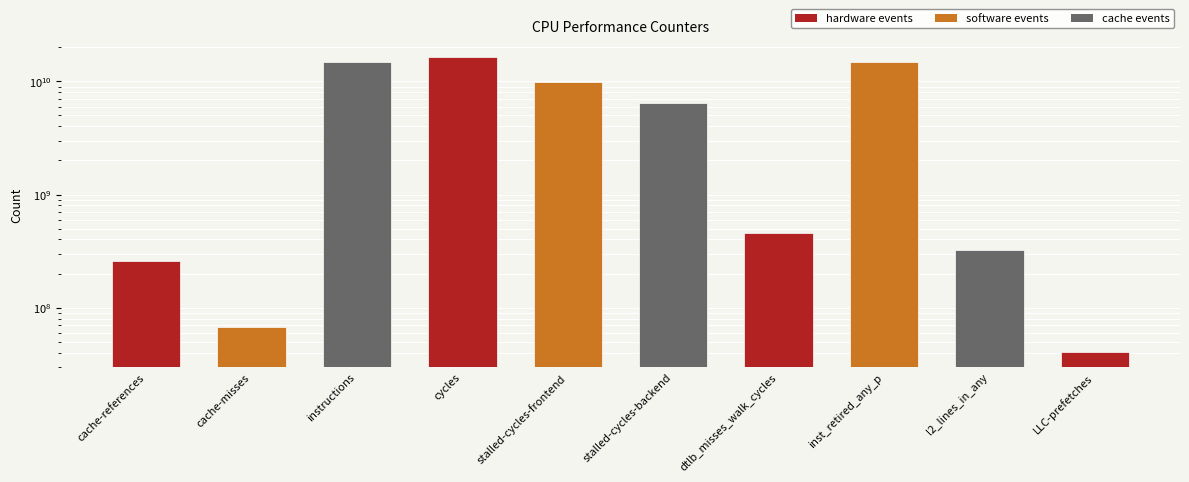

What is the label of the 10th bar from the left?

LLC-prefetches